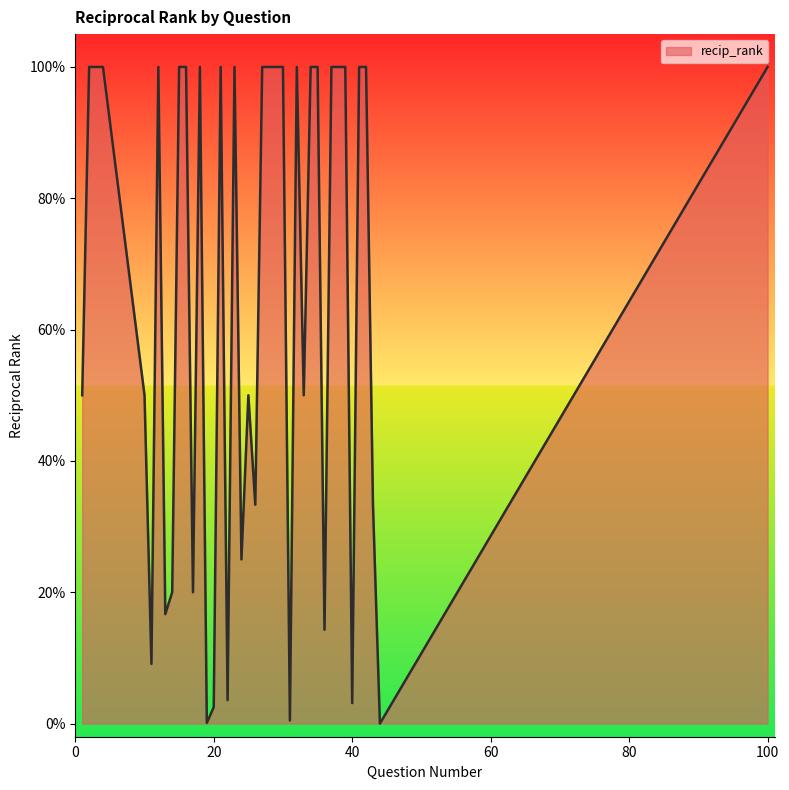

Does the chart display data point markers on the line(s)?

No